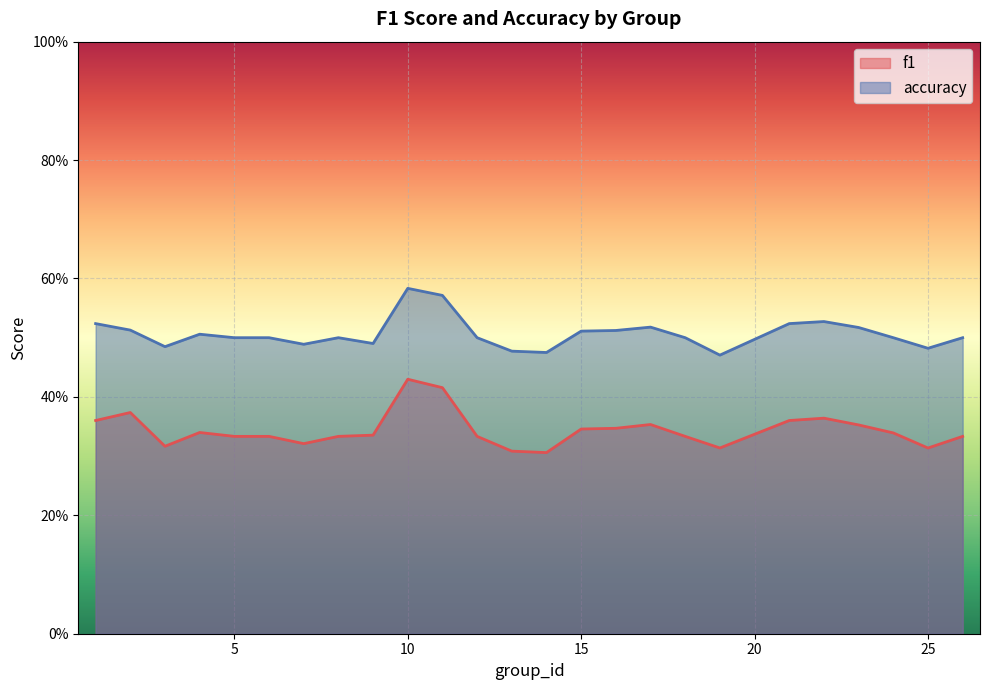

Which series has the largest total across all categories?

accuracy